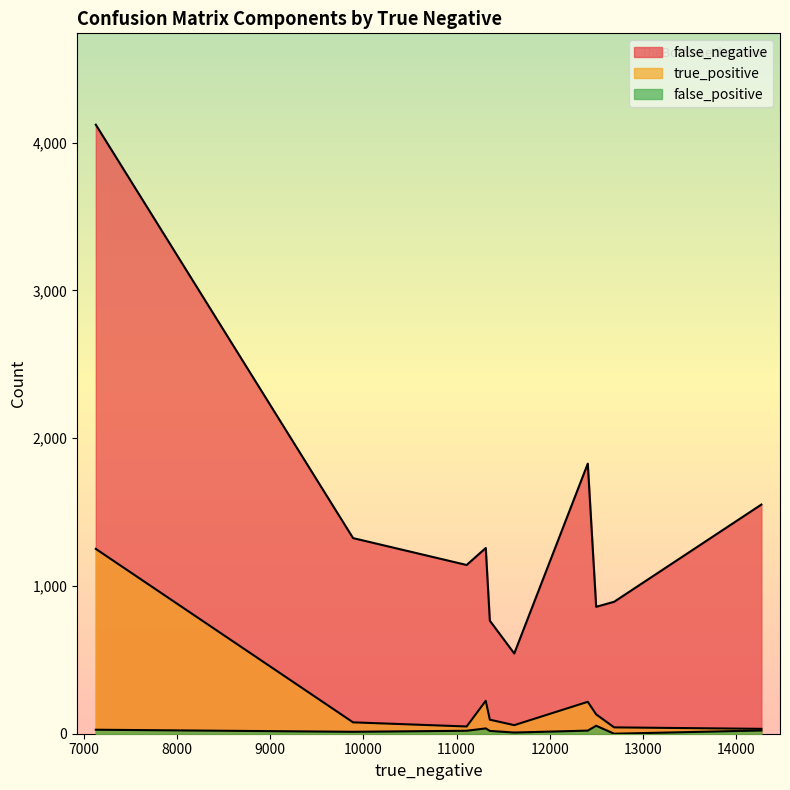

In false_positive, how many points are lower than both neighbors (excluding endpoints)?

3